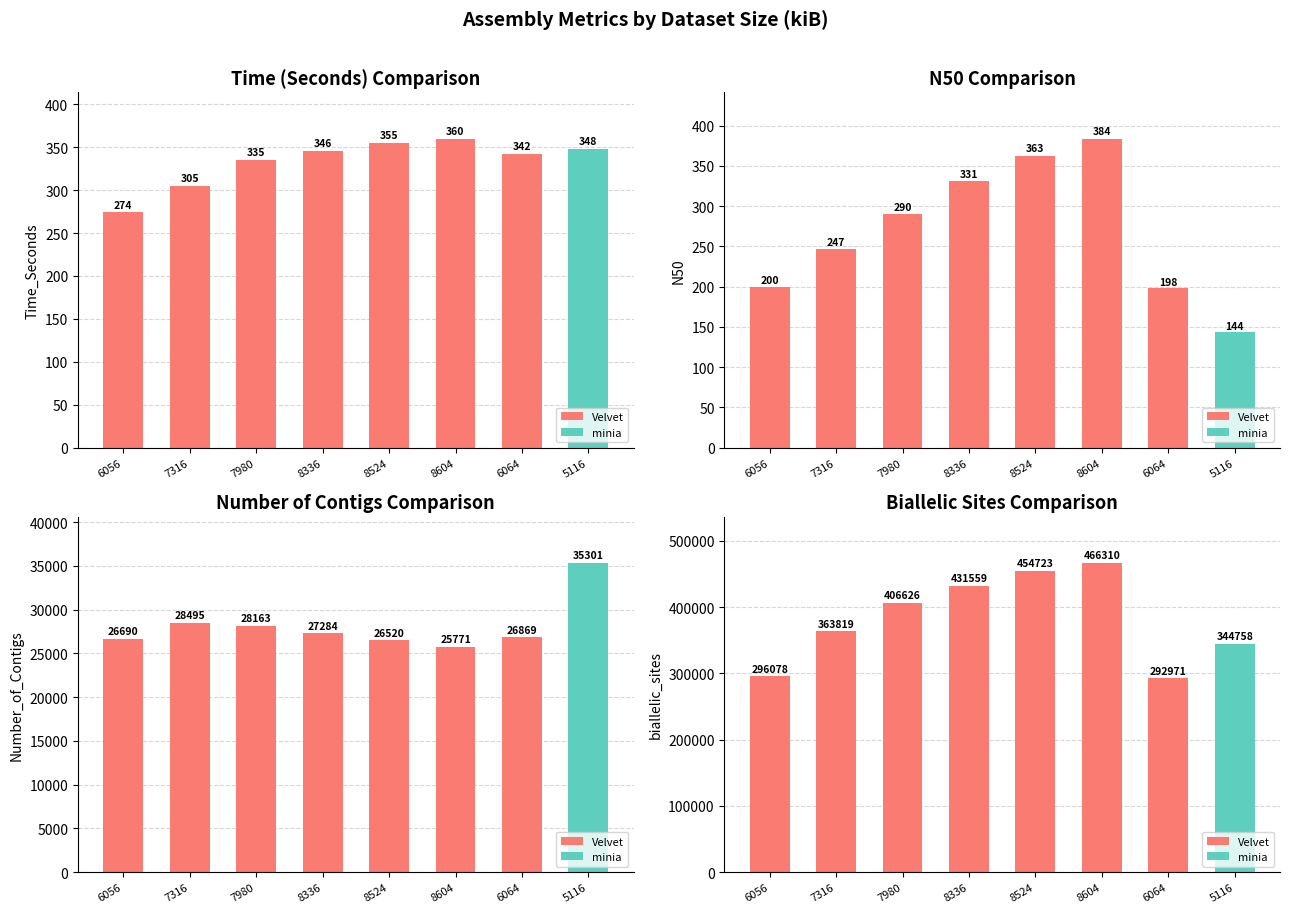

How many data points are above 406626?

3